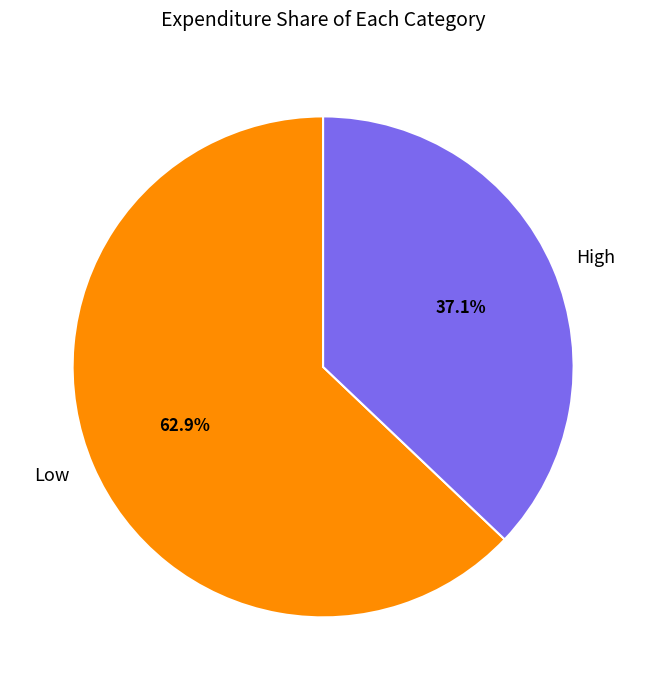

To the nearest percent, what is the average slice percentage?

50%